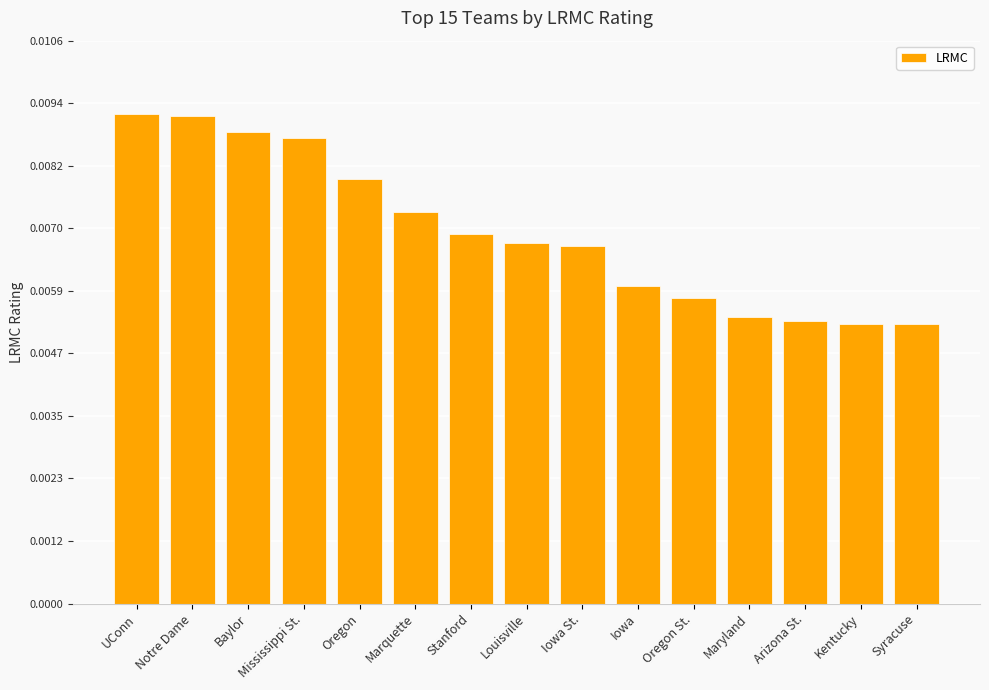

Count the values in the range 0 to 1.

15